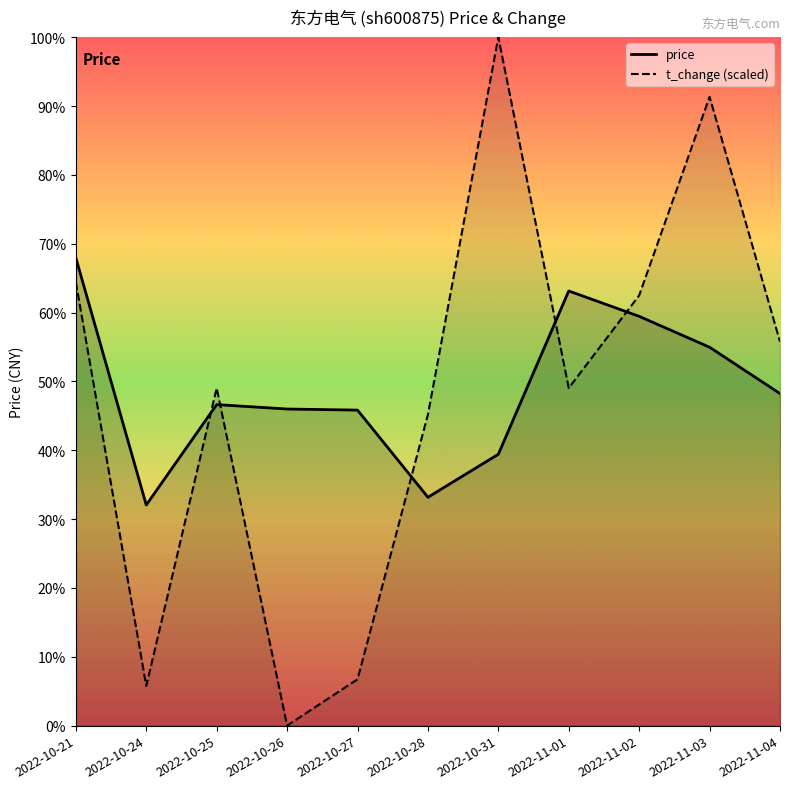

How many data points in t_change are above 23?

8